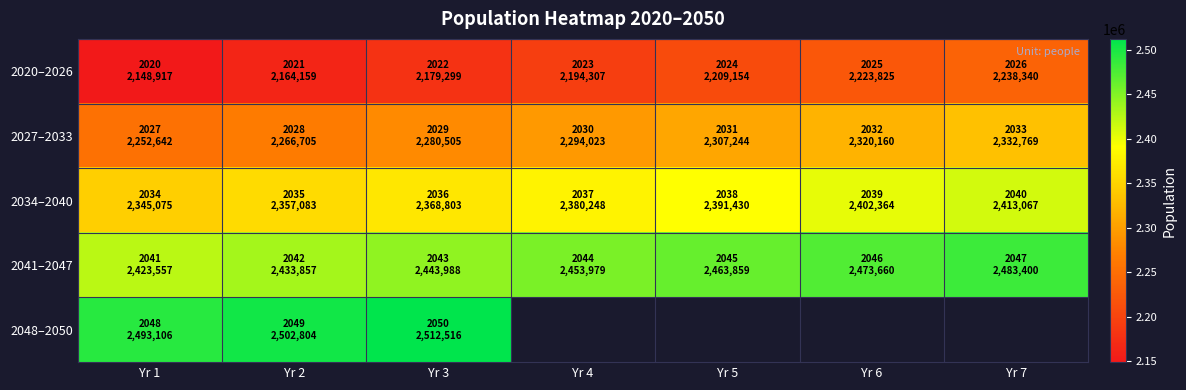

Which series has the largest range (max minus min)?

2020–2026